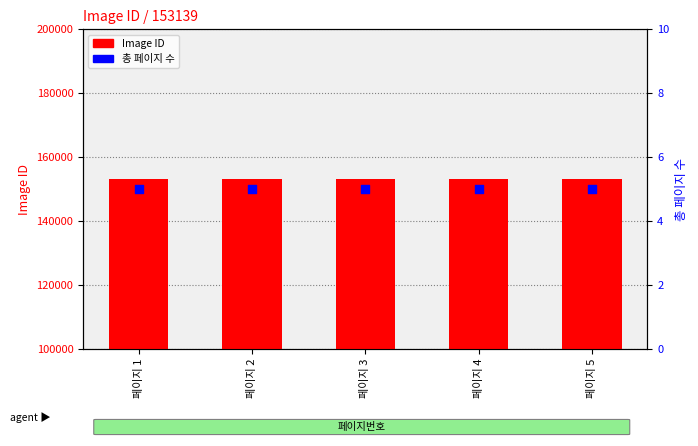

Which series has the largest total across all categories?

Image ID